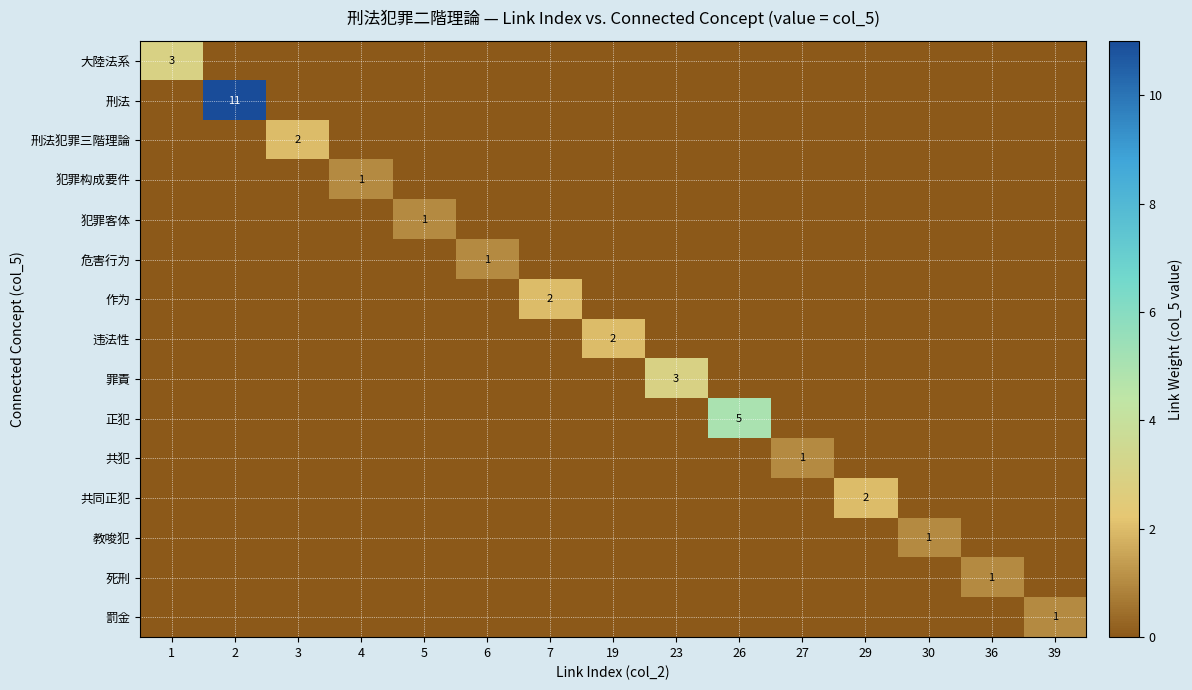

The value of 刑法犯罪三階理論 at 3 is 2. True or false?

True